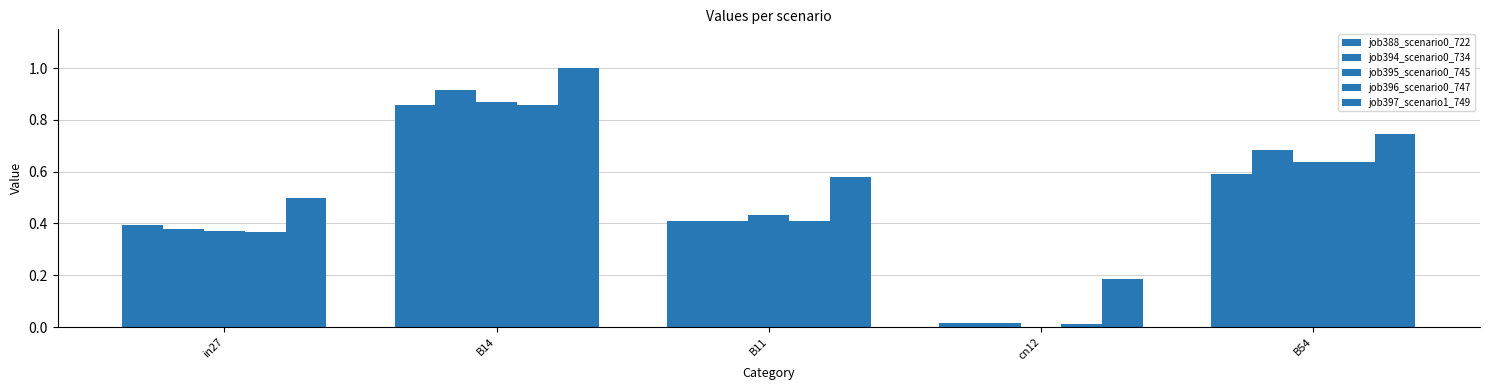

What is the sum of the job396_scenario0_747 values at B54 and cn12?

0.6